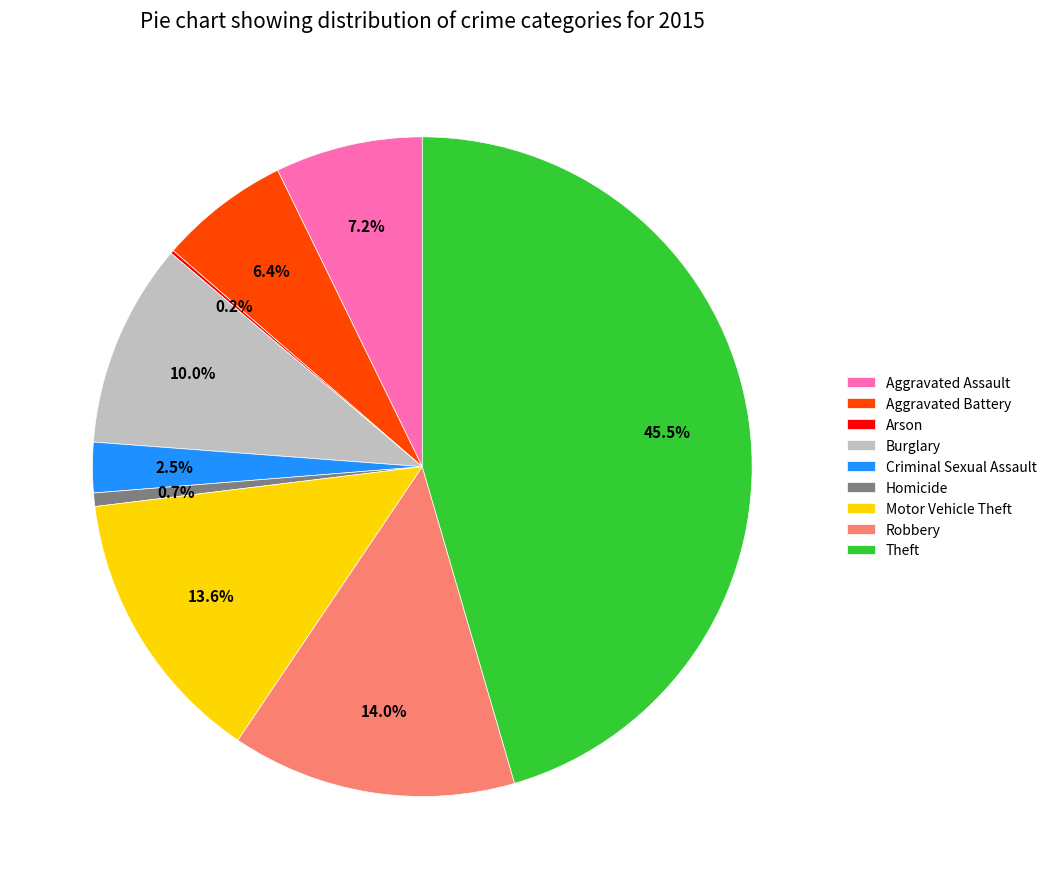

Combined, do Burglary and Homicide account for over 50%?

No